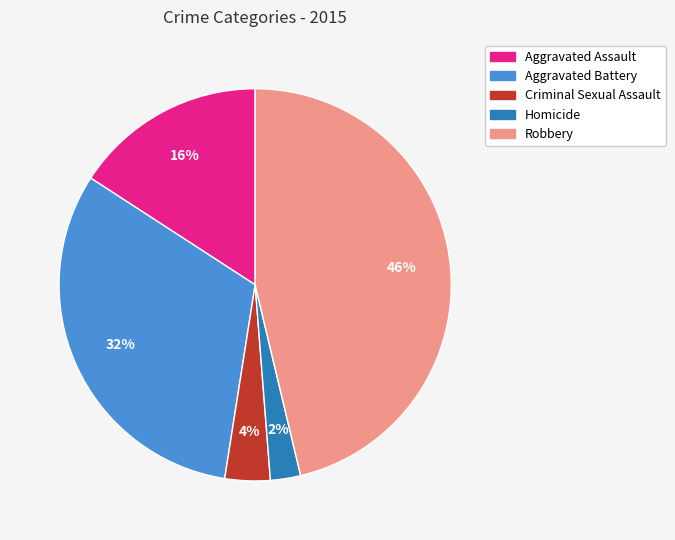

Rank the categories by value from lowest to highest.

Homicide, Criminal Sexual Assault, Aggravated Assault, Aggravated Battery, Robbery